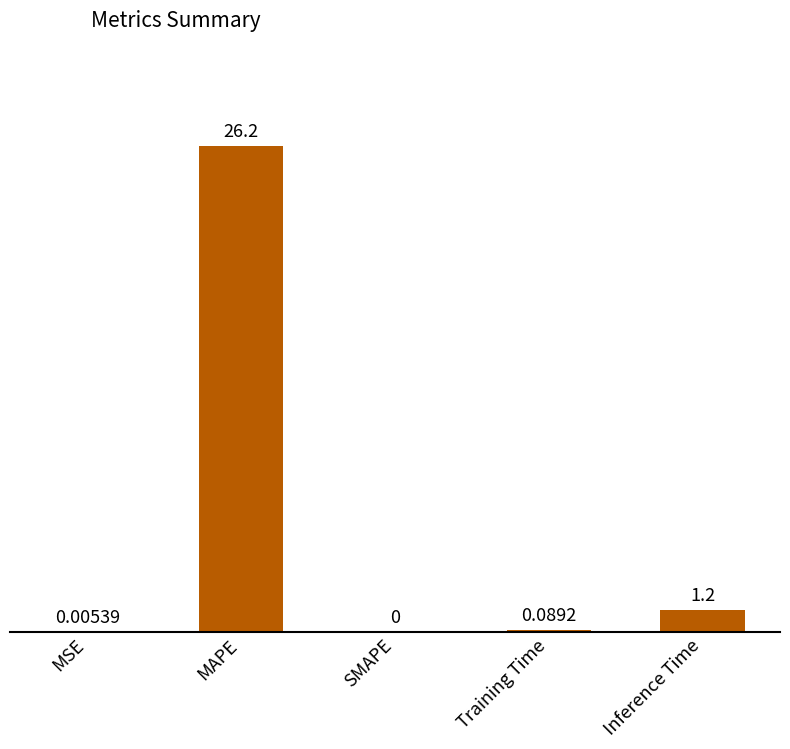

Which category has the highest value across all series?

MAPE